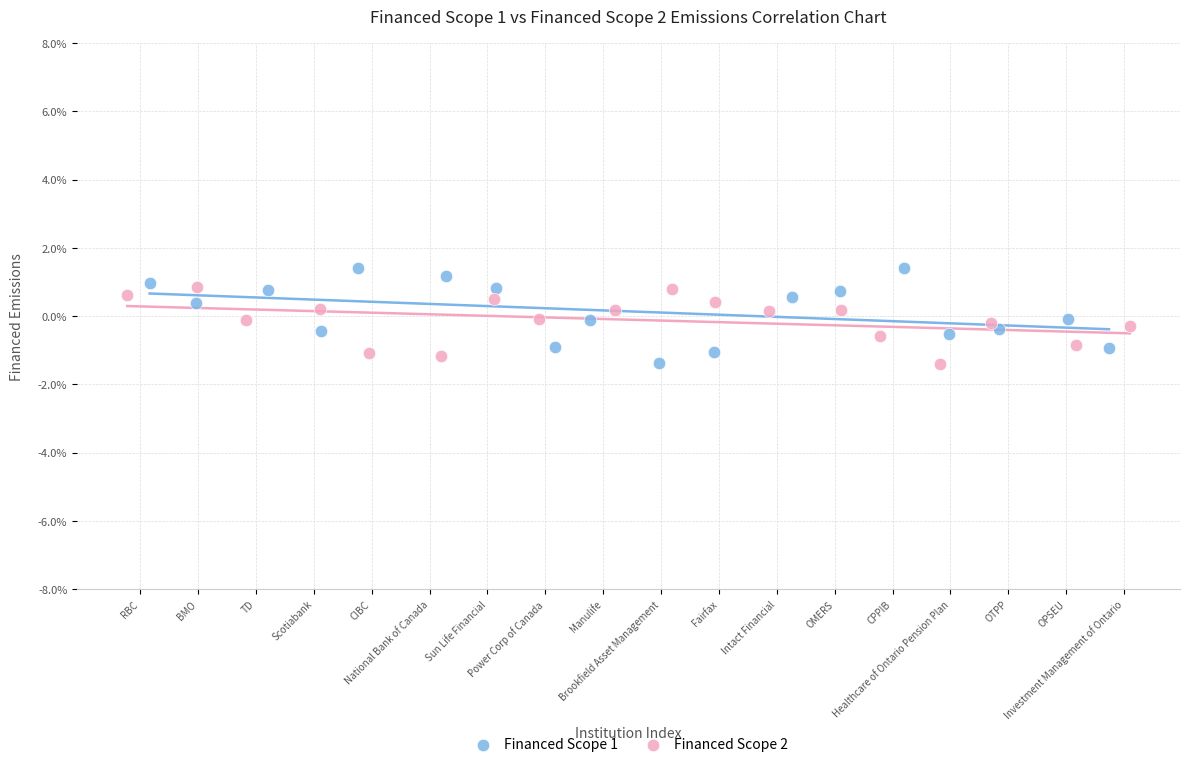

What are all the series names shown in the legend?

Financed Scope 1, Financed Scope 2